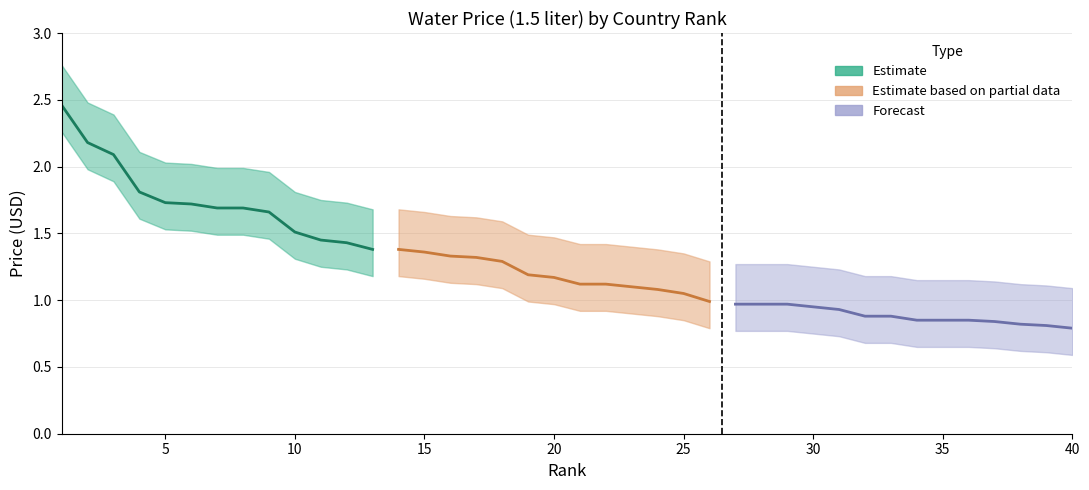

Does the chart display data point markers on the line(s)?

No